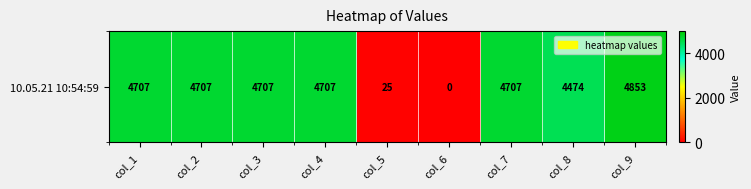

Reading right to left, what are all the values shown in this chart?

4853.1	4474.2	4707.0	0.0	25.0	4707.0	4707.0	4707.0	4707.0